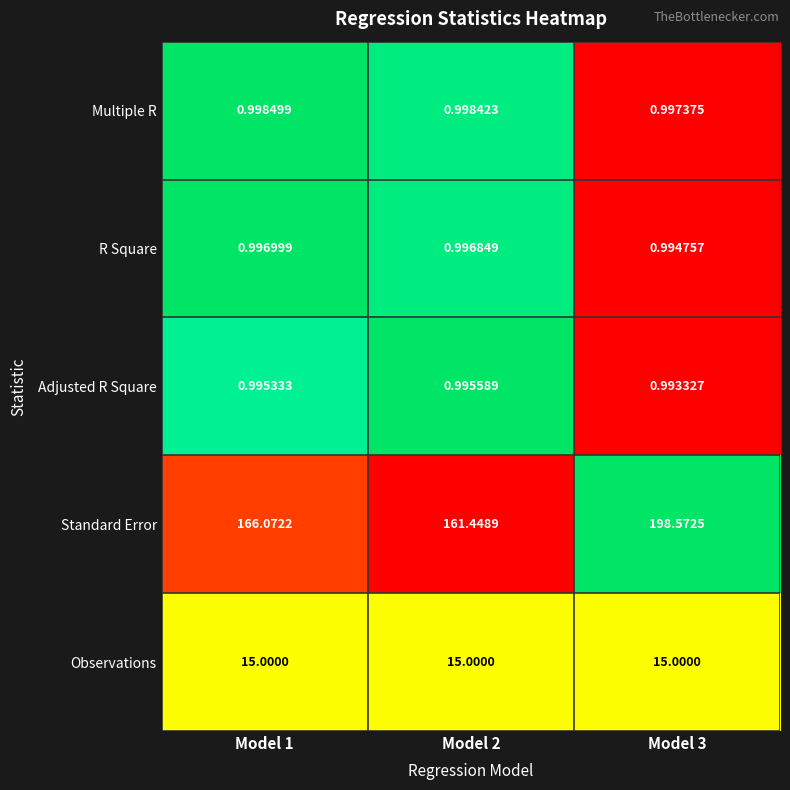

Which category has the highest value across all series?

Model 3